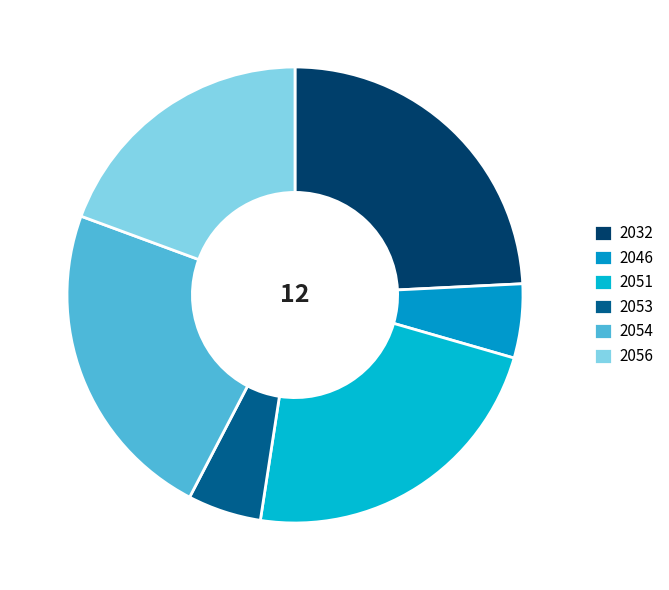

To the nearest percent, what is the difference between the 2051 and 2056 slice percentages?

4%